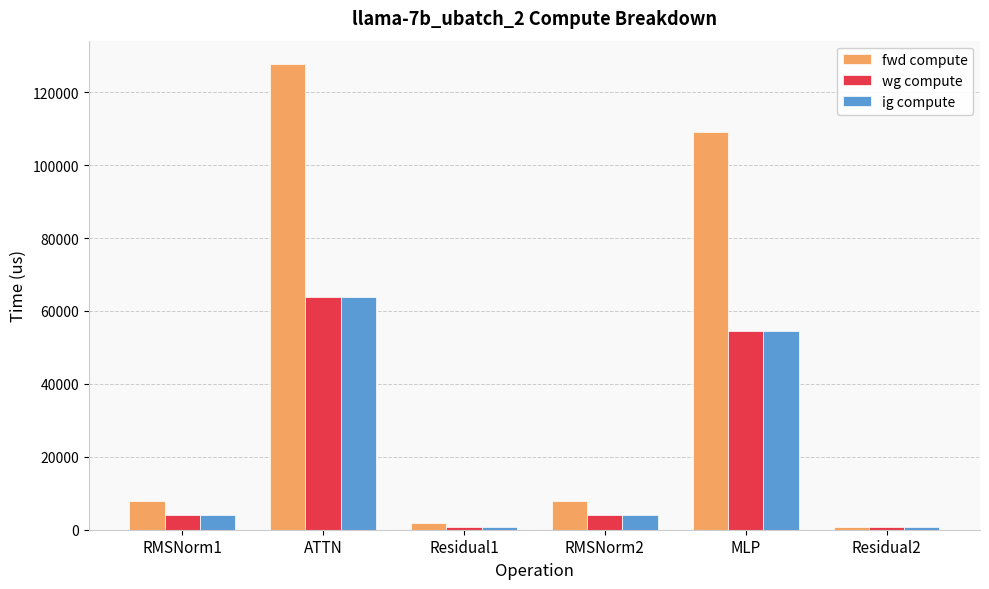

Which series has the largest total across all categories?

fwd compute